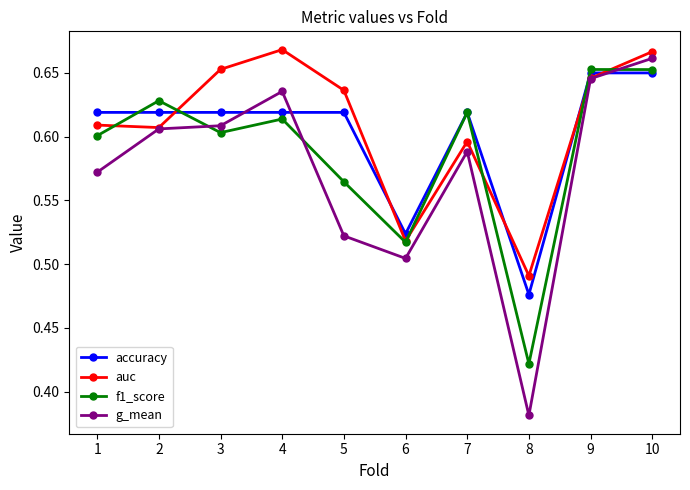

True or false: g_mean has more than 0 interior local peaks.

True